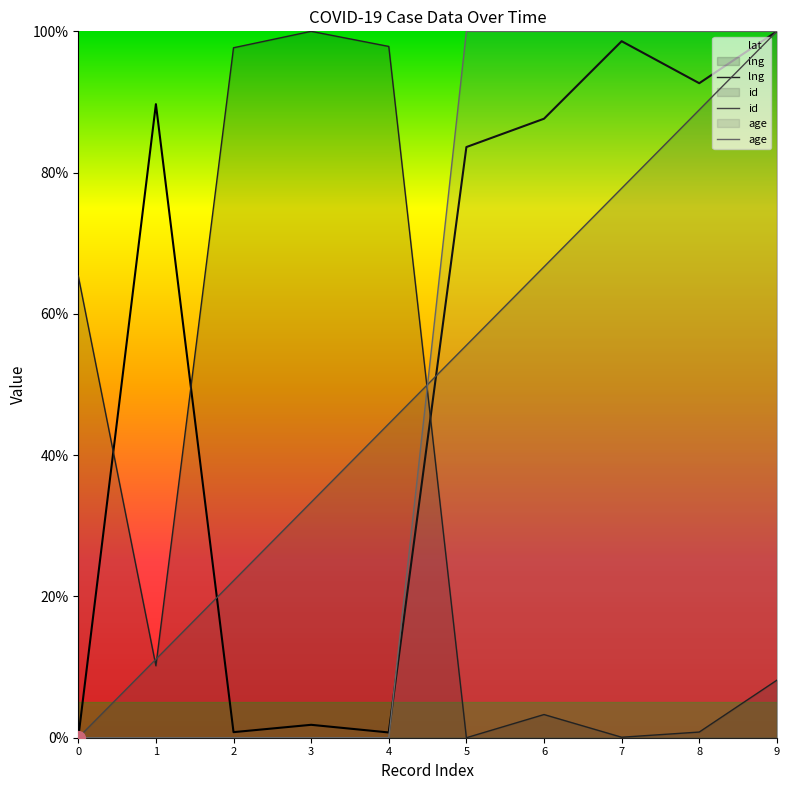

Where does the lat series first go above 87?

1